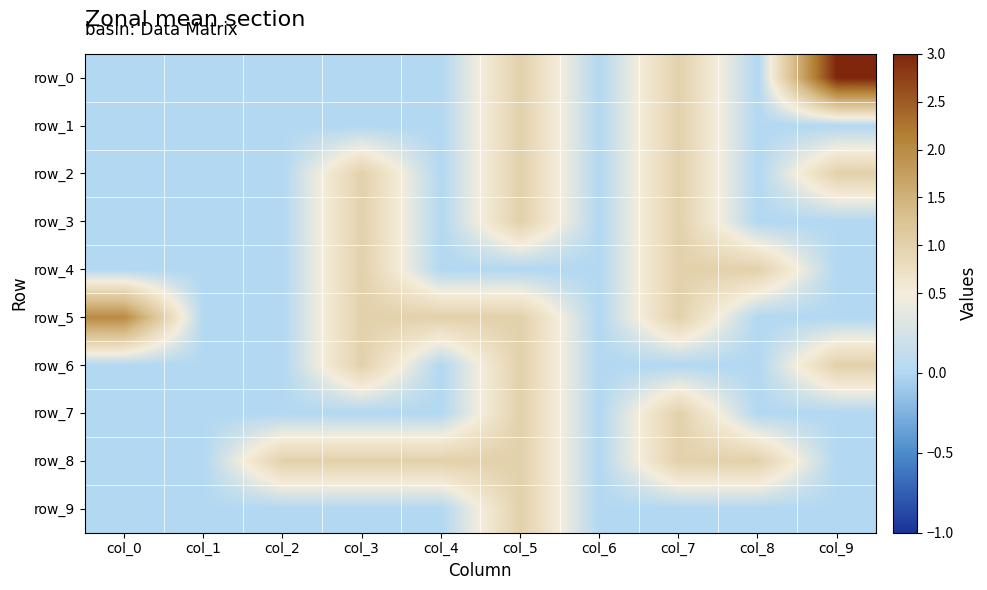

Reading left to right, what are all the values shown in this chart?

row_0: 0	0	0	0	0	1	0	1	0	3
row_1: 0	0	0	0	0	1	0	1	0	0
row_2: 0	0	0	1	0	1	0	1	0	1
row_3: 0	0	0	1	0	1	0	1	0	0
row_4: 0	0	0	1	0	0	0	1	1	0
row_5: 2	0	0	1	1	1	0	1	0	0
row_6: 0	0	0	1	0	1	0	0	0	1
row_7: 0	0	0	0	0	1	0	1	0	0
row_8: 0	0	1	1	1	1	0	1	1	0
row_9: 0	0	0	0	0	1	0	0	0	0